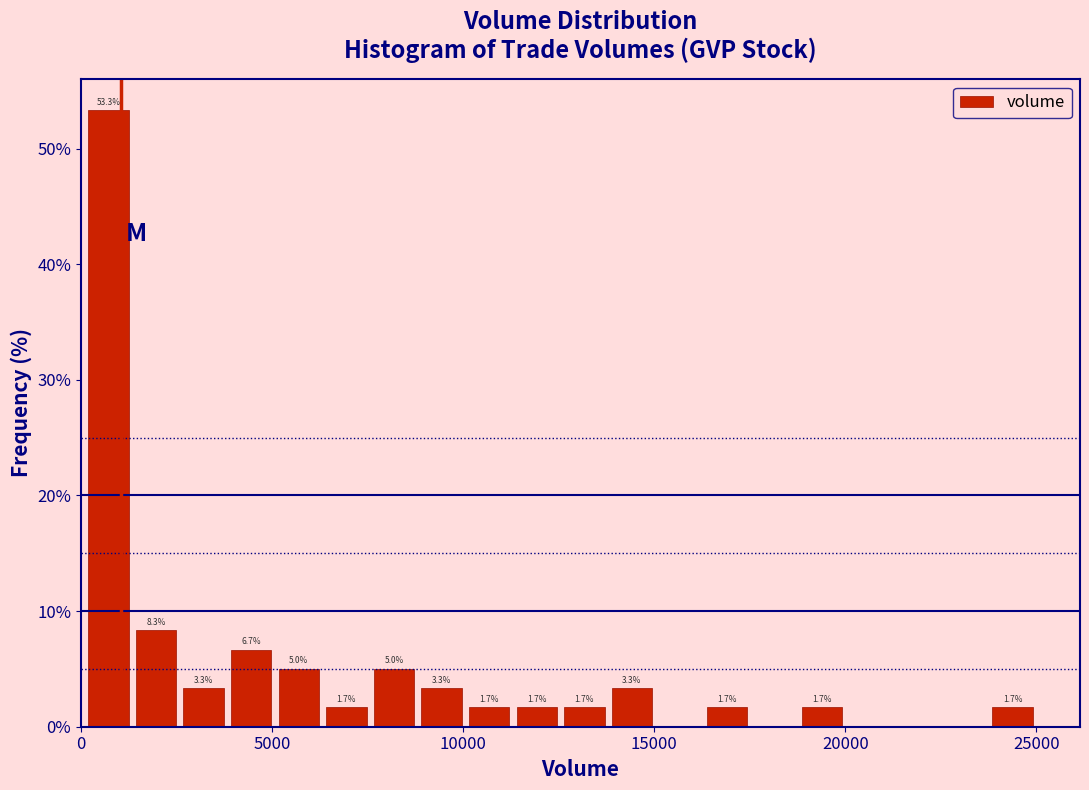

Around what value on the x-axis is the tallest bar? Give the approximate position of its centre, as read against the axis.

500